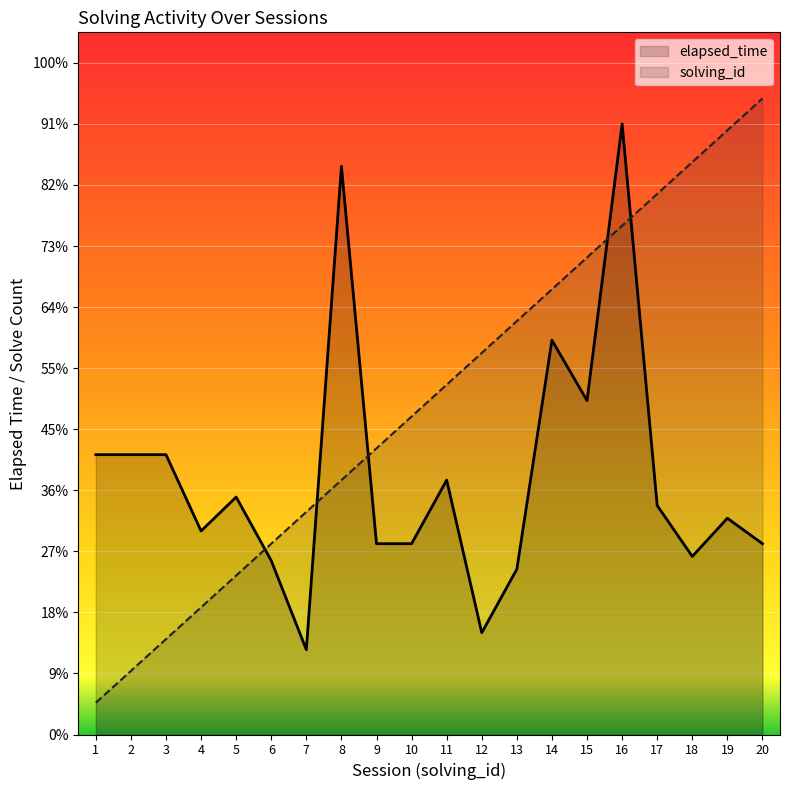

True or false: elapsed_time has a value of 4.2 at 10.

False